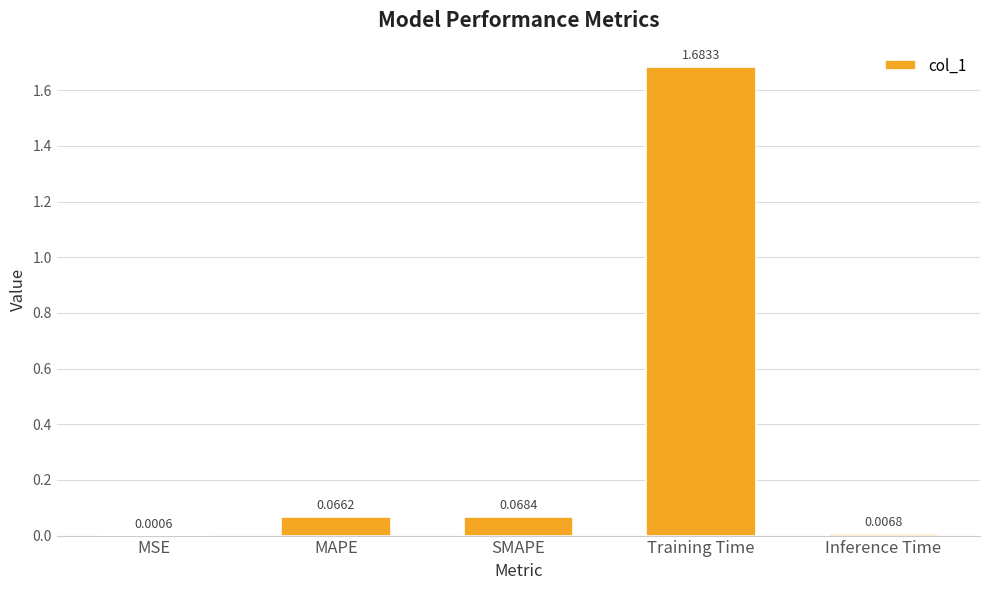

What is the sum of all values?

1.8